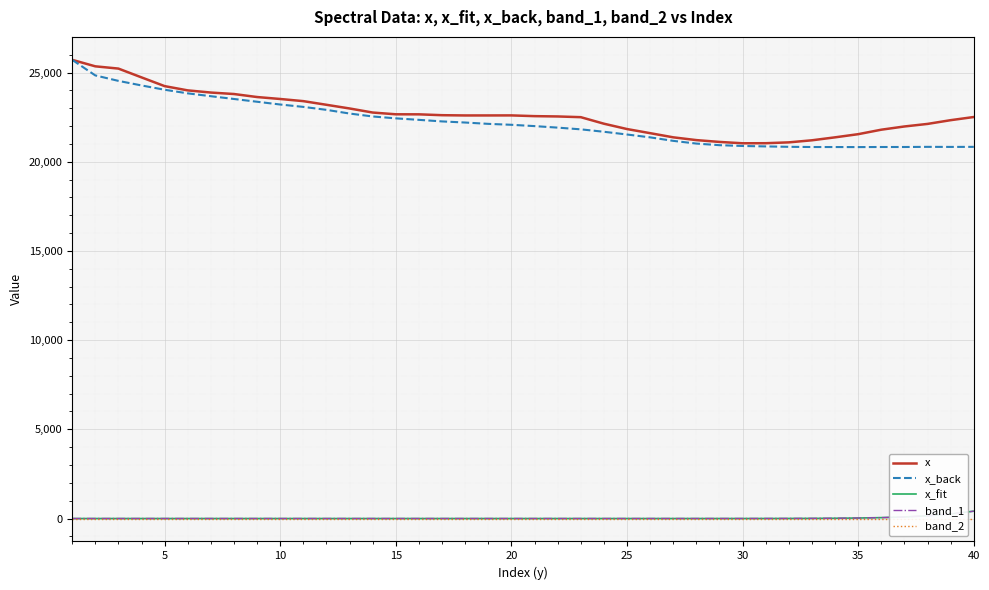

Reading right to left, what are all the values shown in this chart?

x: 22507.3	22330.6	22120.6	21977.4	21796.7	21545.4	21368.1	21202.3	21086.4	21039.0	21034.8	21110.7	21212.7	21368.2	21601.8	21832.7	22132.4	22498.2	22538.5	22556.2	22597.5	22595.5	22594.7	22609.2	22657.1	22659.5	22757.9	22985.8	23192.2	23397.1	23517.6	23626.9	23796.0	23878.6	24000.1	24238.8	24728.3	25222.2	25348.5	25713.1
x_back: 20834.4	20830.9	20834.6	20826.3	20826.2	20821.2	20824.5	20825.4	20836.8	20859.1	20883.8	20928.3	21018.0	21170.2	21367.0	21526.5	21680.0	21816.4	21912.4	21997.2	22071.2	22123.4	22197.9	22260.4	22347.9	22432.1	22537.9	22702.1	22908.5	23074.5	23207.8	23362.5	23517.9	23673.3	23833.7	24035.7	24276.8	24532.7	24839.4	25713.1
x_fit: 411.6	253.9	152.3	88.8	50.3	27.8	14.9	7.8	3.9	1.9	0.9	0.4	0.2	0.1	0.0	0.0	0.0	0.0	0.0	0.0	0.0	0.0	0.0	0.0	0.0	0.0	0.0	0.0	0.0	0.0	0.0	0.0	0.0	0.0	0.0	0.0	0.0	0.0	0.0	0.0
band_1: 411.6	253.9	152.3	88.8	50.3	27.8	14.9	7.8	3.9	1.9	0.9	0.4	0.2	0.1	0.0	0.0	0.0	0.0	0.0	0.0	0.0	0.0	0.0	0.0	0.0	0.0	0.0	0.0	0.0	0.0	0.0	0.0	0.0	0.0	0.0	0.0	0.0	0.0	0.0	0.0
band_2: 0.0	0.0	0.0	0.0	0.0	0.0	0.0	0.0	0.0	0.0	0.0	0.0	0.0	0.0	0.0	0.0	0.0	0.0	0.0	0.0	0.0	0.0	0.0	0.0	0.0	0.0	0.0	0.0	0.0	0.0	0.0	0.0	0.0	0.0	0.0	0.0	0.0	0.0	0.0	0.0